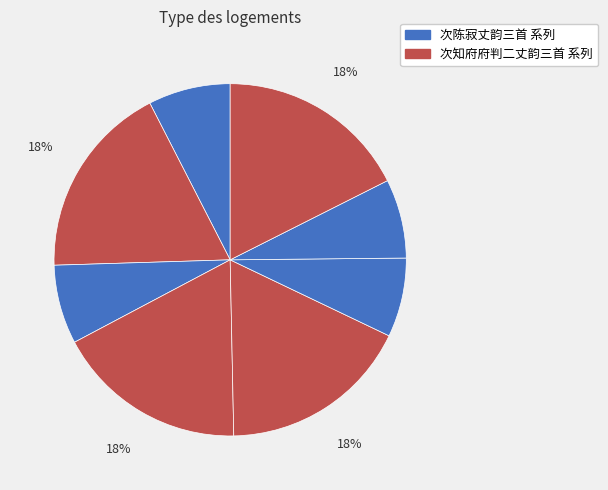

Which category has the biggest portion of the pie?

次知府府判二丈韵三首